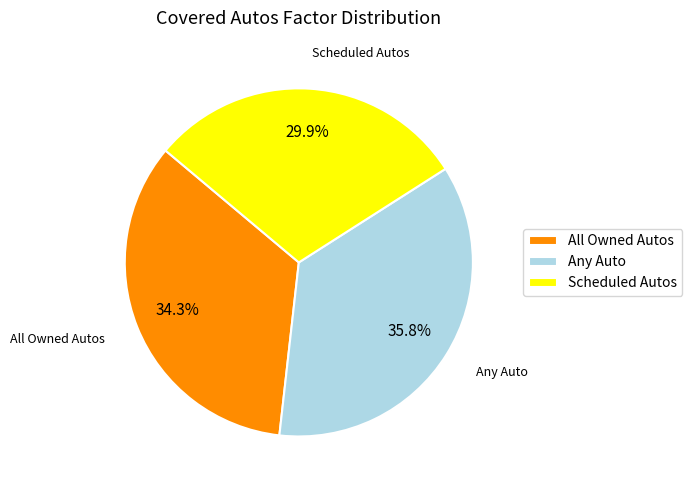

Does Scheduled Autos represent more than half of the total?

No